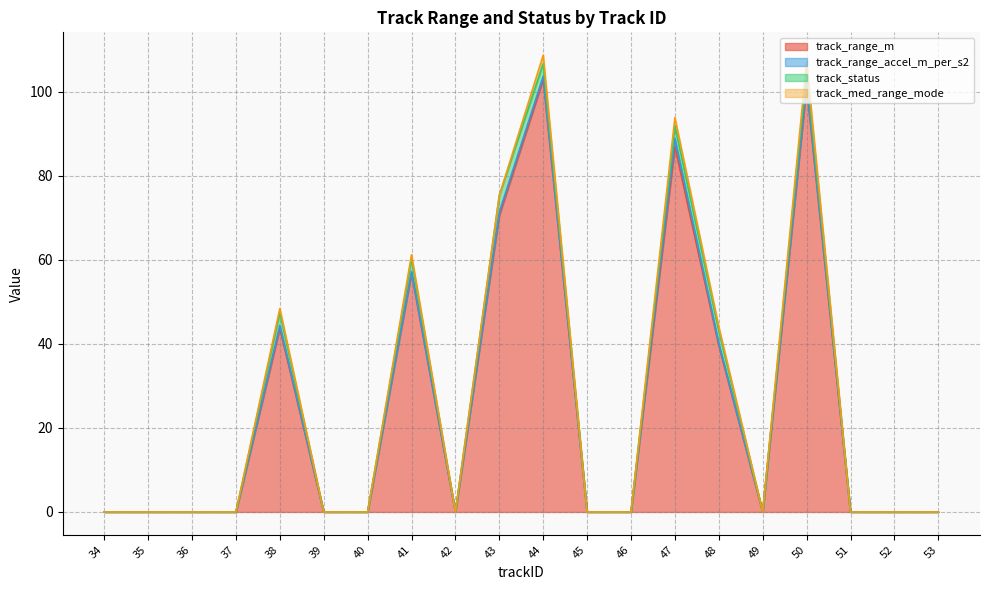

What is the difference between the track_status values at 38 and 36?

3.0